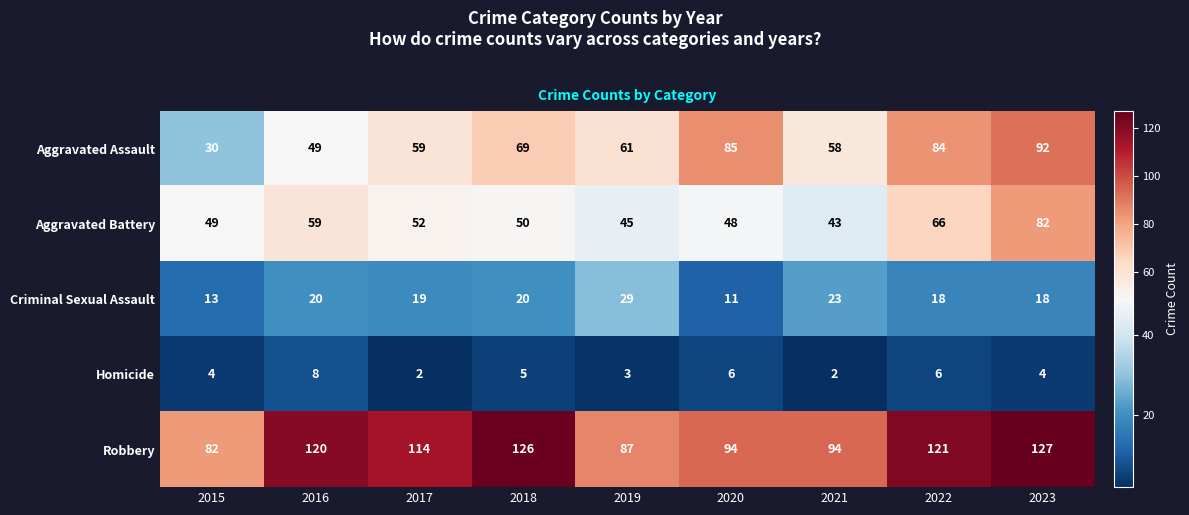

Rank the series at 2019 from highest to lowest value.

Robbery, Aggravated Assault, Aggravated Battery, Criminal Sexual Assault, Homicide